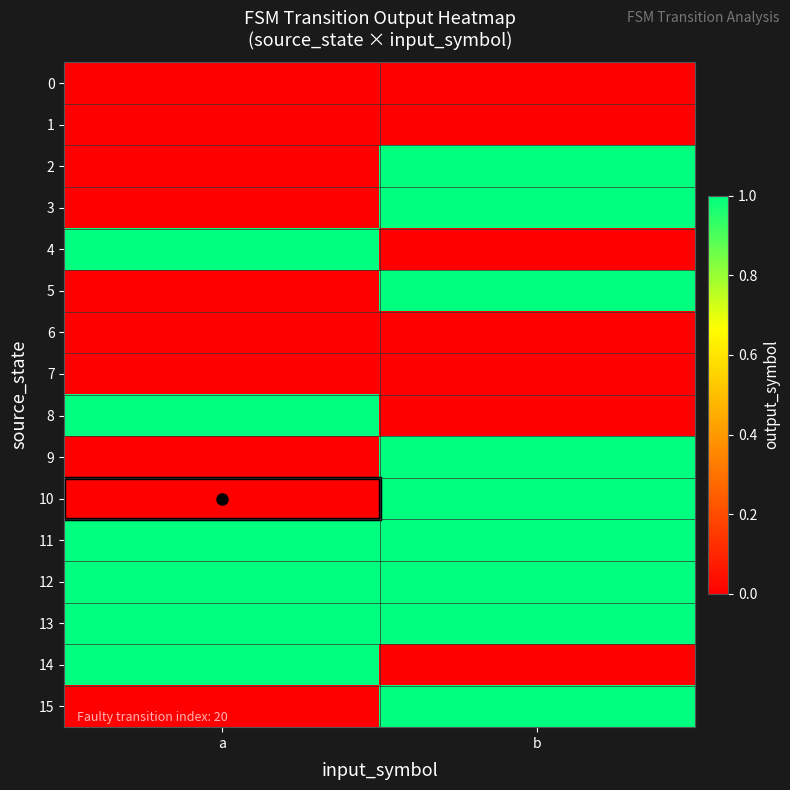

Reading left to right, what are all the values shown in this chart?

0: a=0	b=0
1: a=0	b=0
2: a=0	b=1
3: a=0	b=1
4: a=1	b=0
5: a=0	b=1
6: a=0	b=0
7: a=0	b=0
8: a=1	b=0
9: a=0	b=1
10: a=0	b=1
11: a=1	b=1
12: a=1	b=1
13: a=1	b=1
14: a=1	b=0
15: a=0	b=1